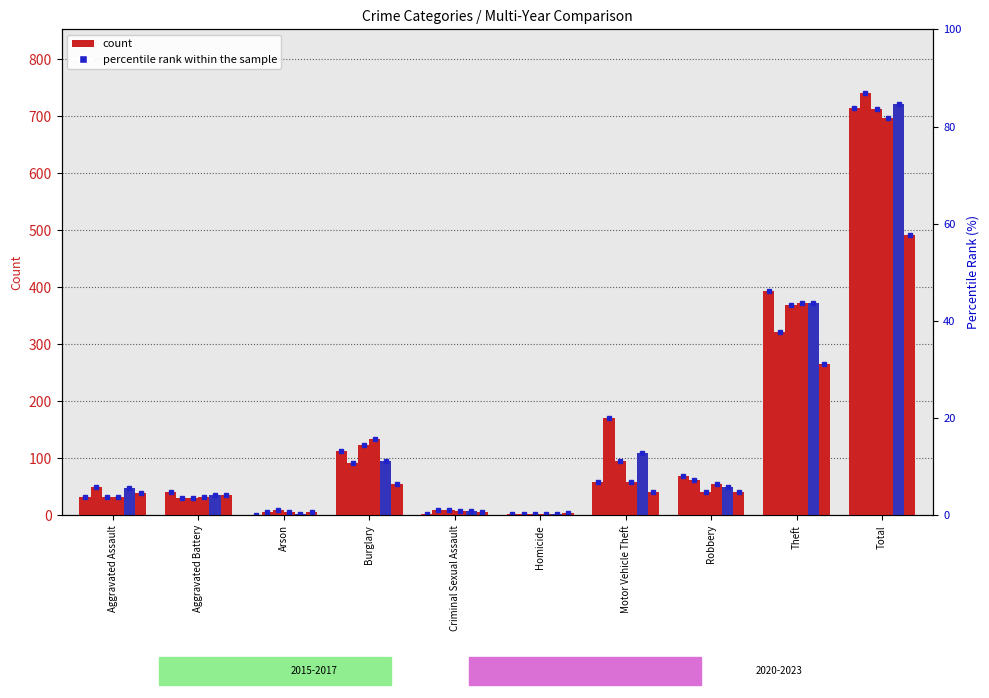

What position from the right is Aggravated Assault?

10